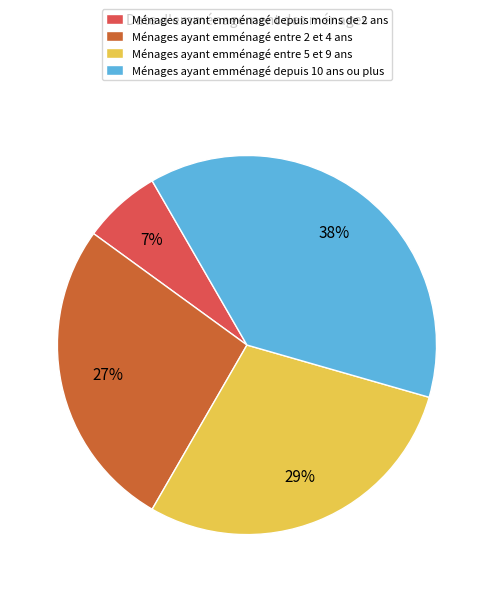

Which slice is the largest?

Ménages ayant emménagé depuis 10 ans ou plus